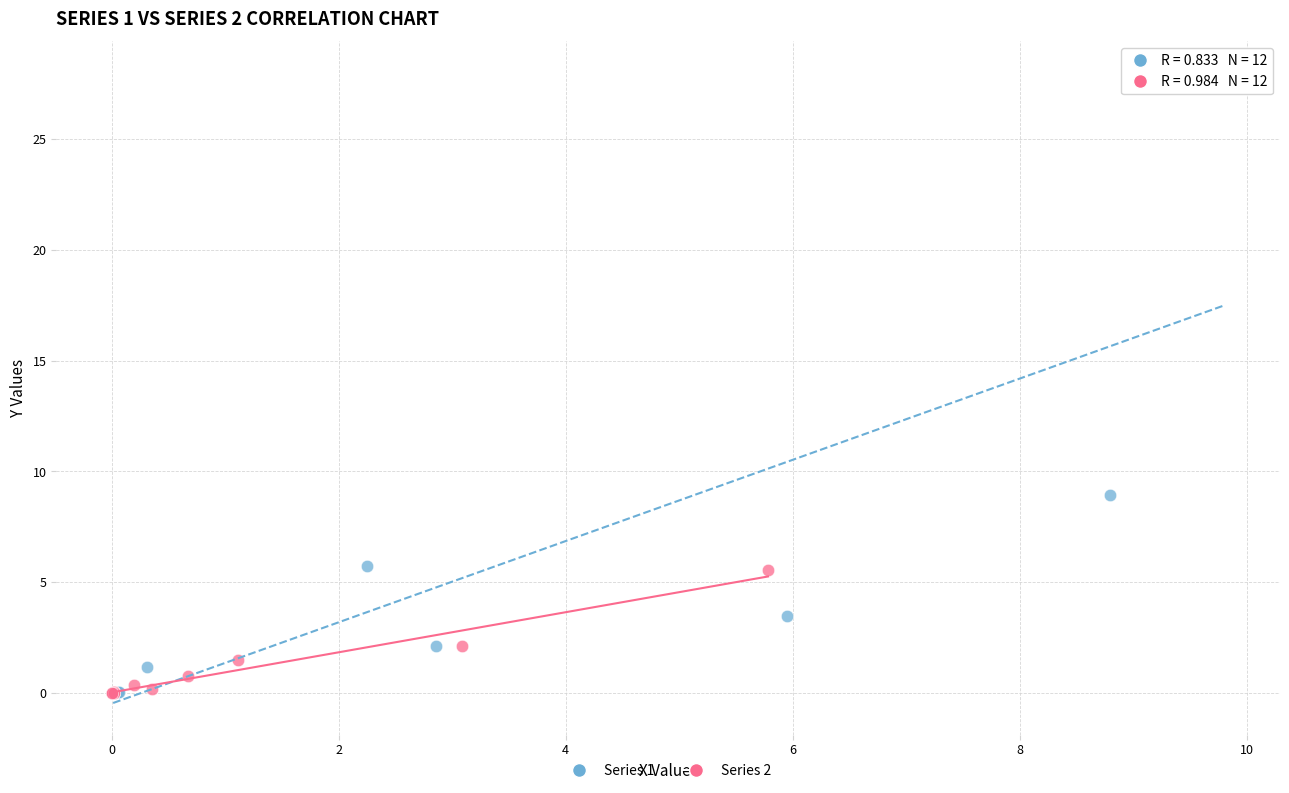

Which series has the largest Y range (max minus min)?

Series 1